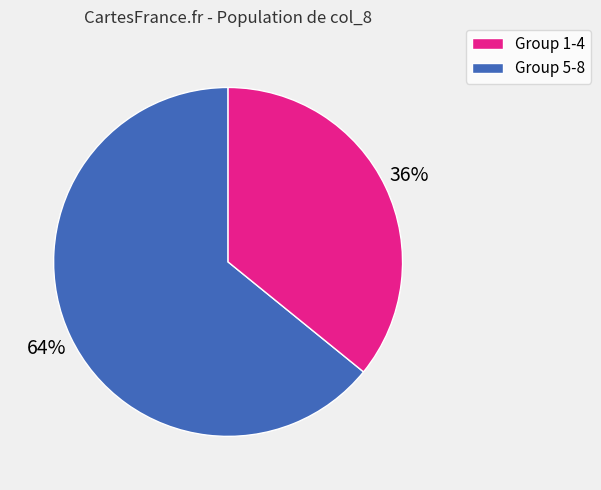

Is there any slice that represents more than half of the pie?

Yes